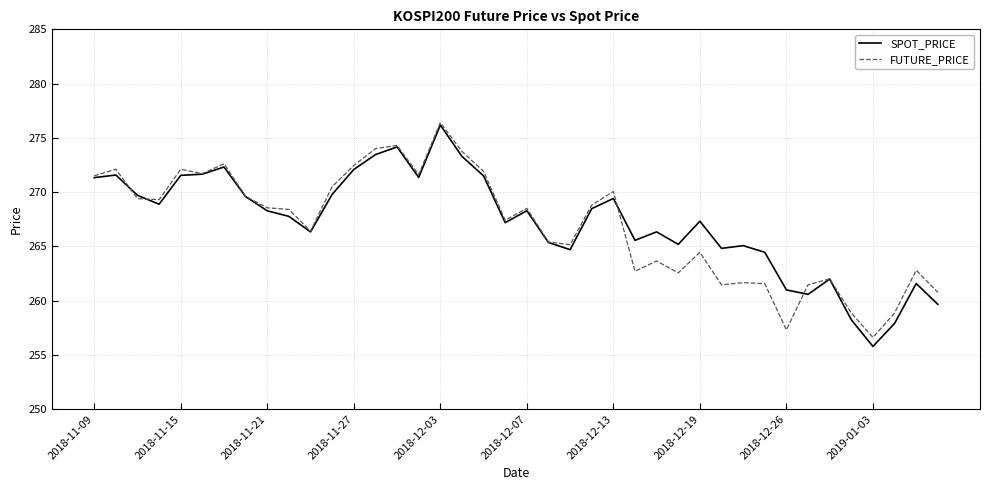

What is the lowest value of the SPOT_PRICE series?

255.8